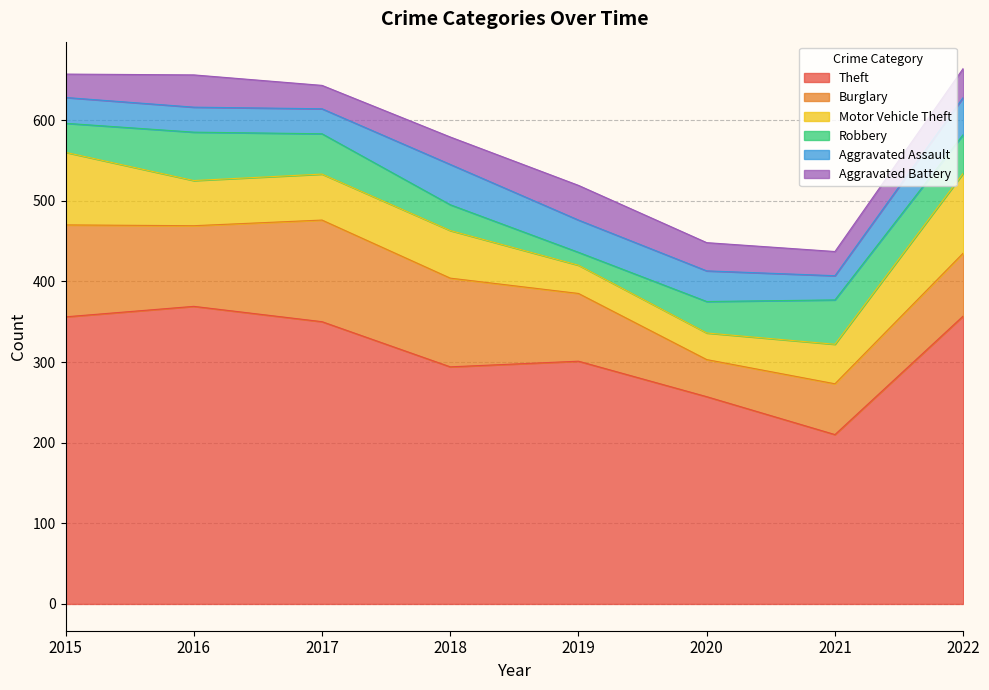

True or false: Theft and Aggravated Battery cross at least once.

False